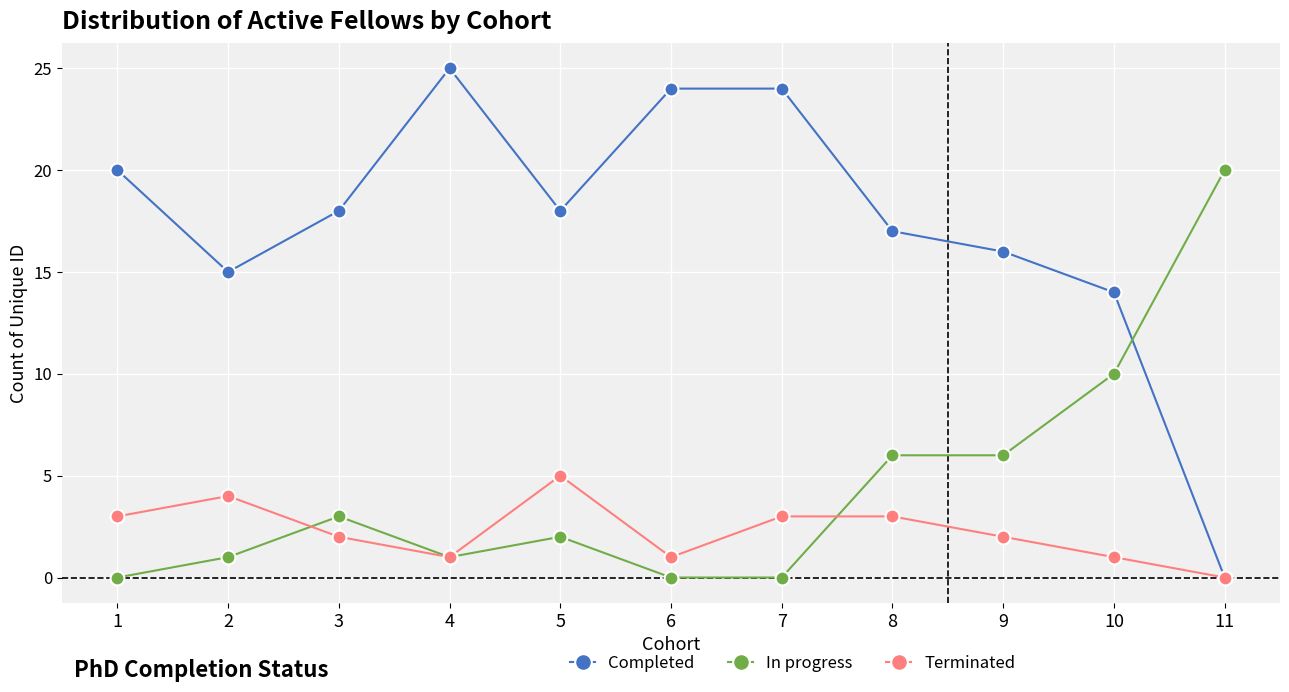

What is the value of the In progress point at the 9th from the left?

6